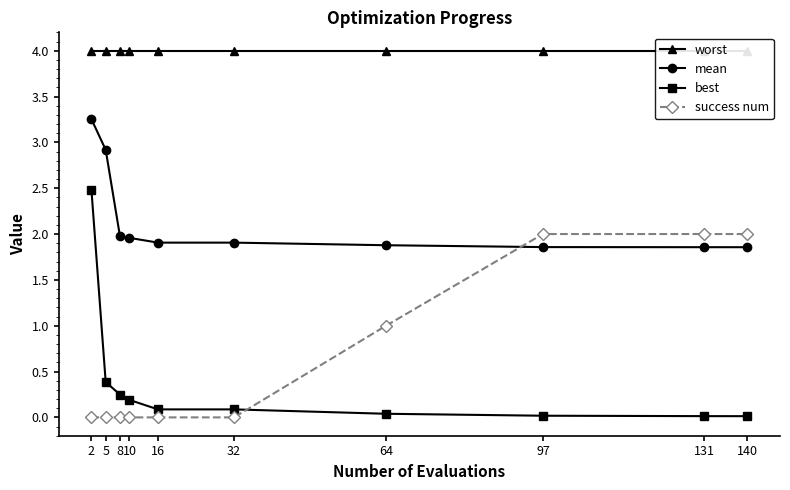

Does the chart have visible grid lines?

No